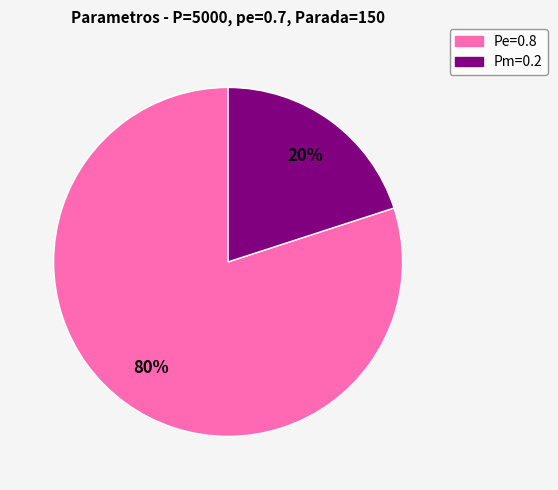

Which category has the smallest portion of the pie?

Pm=0.2